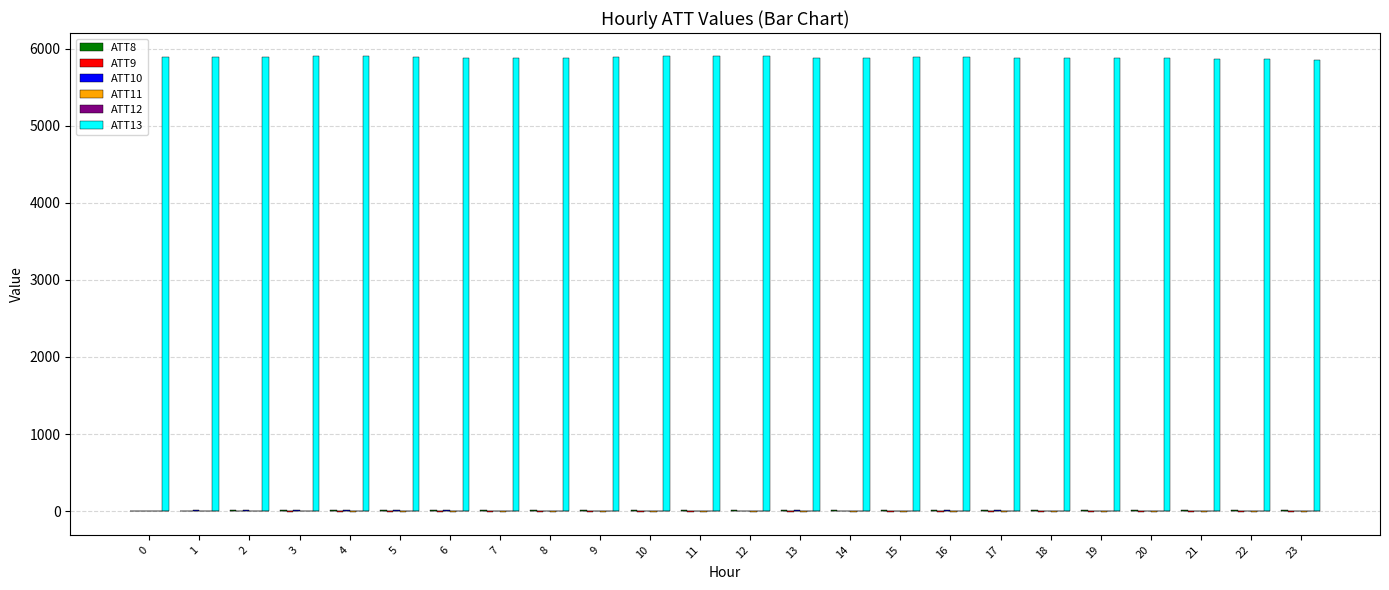

Which category has the lowest value in the ATT13 series?

23